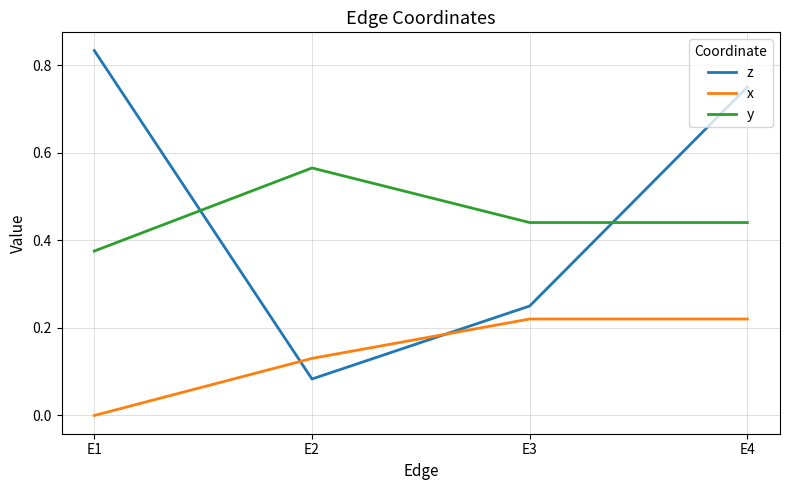

Which series has the largest total across all categories?

z